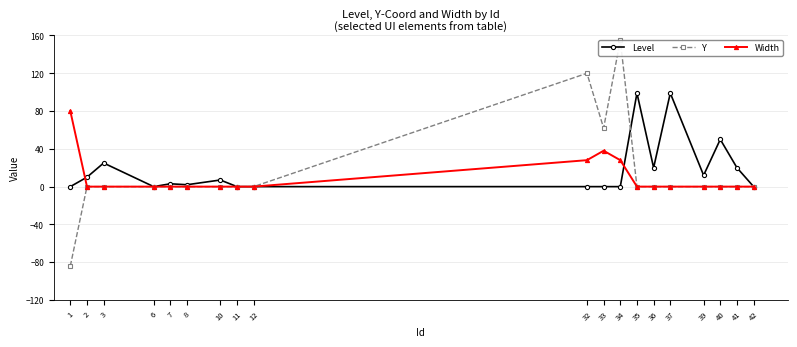

Reading right to left, transcribe all the data shown in this chart.

Level: 0	20	50	12	99	20	99	0	0	0	0	0	7	2	3	0	25	10	0
Y: 0	0	0	0	0	0	0	155	62	120	0	0	0	0	0	0	0	0	-84
Width: 0	0	0	0	0	0	0	28	38	28	0	0	0	0	0	0	0	0	80